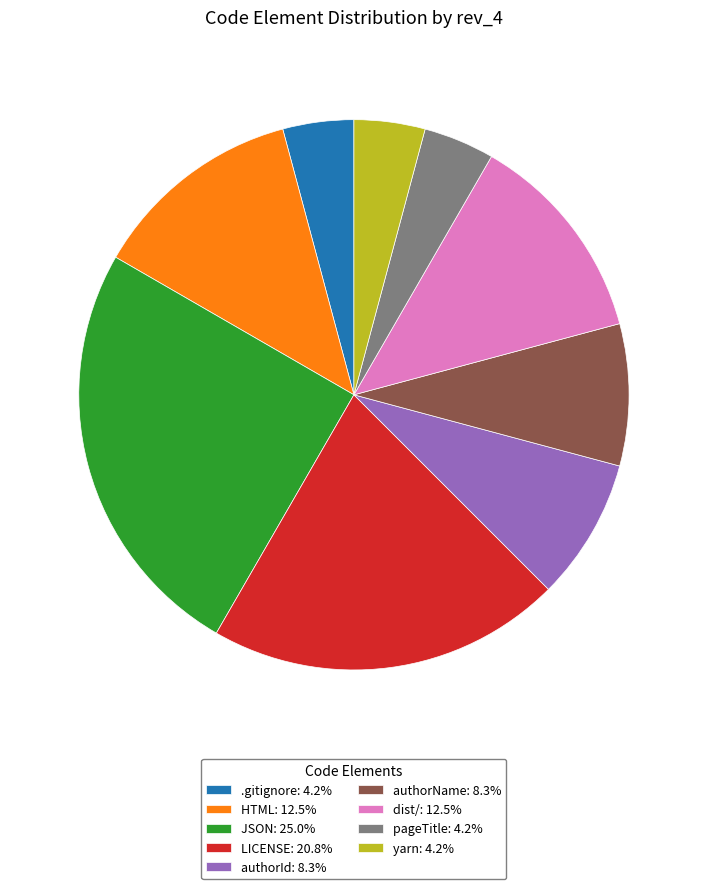

Does JSON account for over 50% of the chart?

No